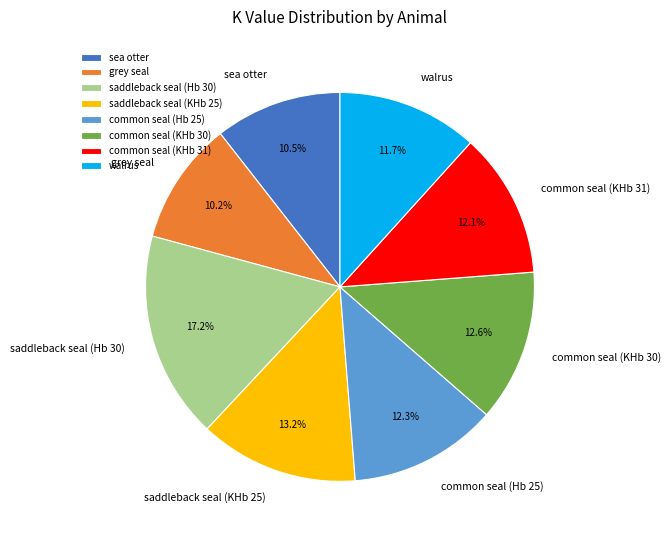

Is there any slice that represents more than half of the pie?

No